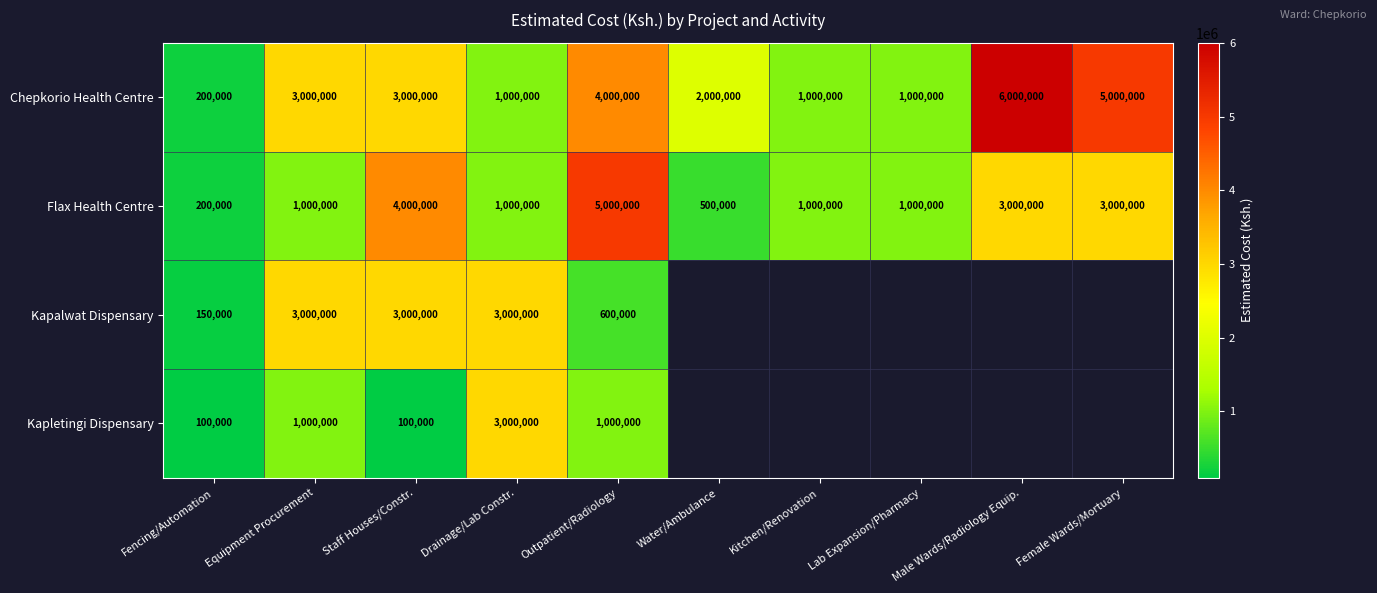

What is the difference between the second highest and minimum values in the Chepkorio Health Centre series?

4800000